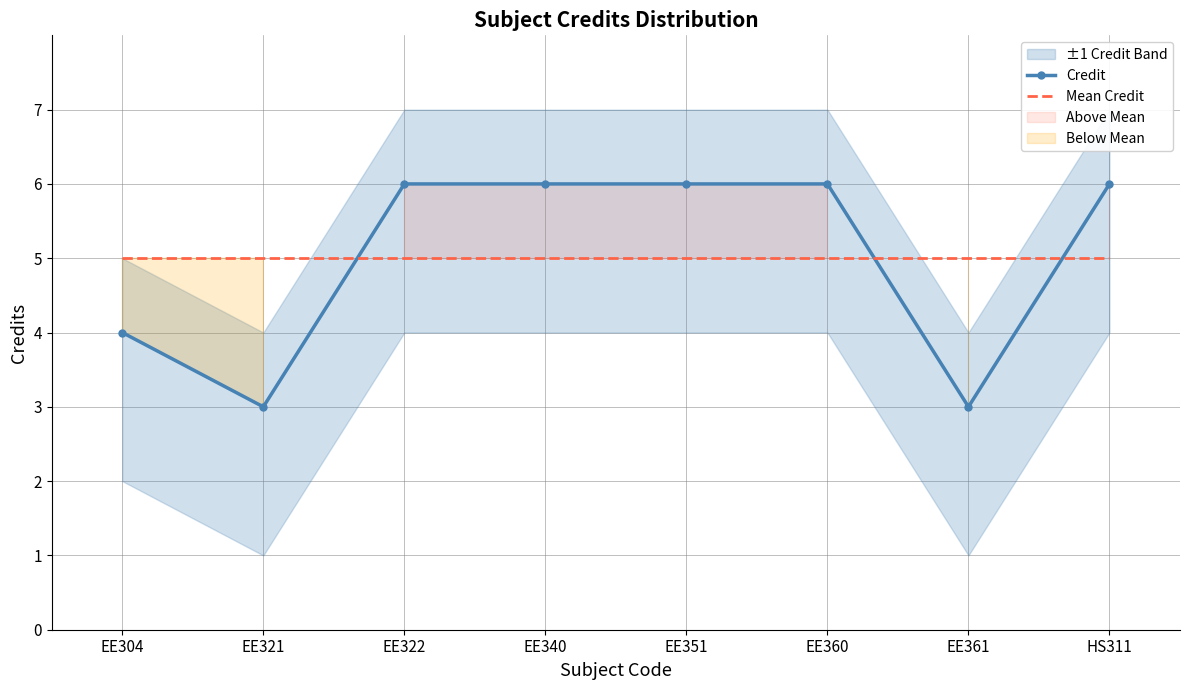

What position from the left is EE304?

1